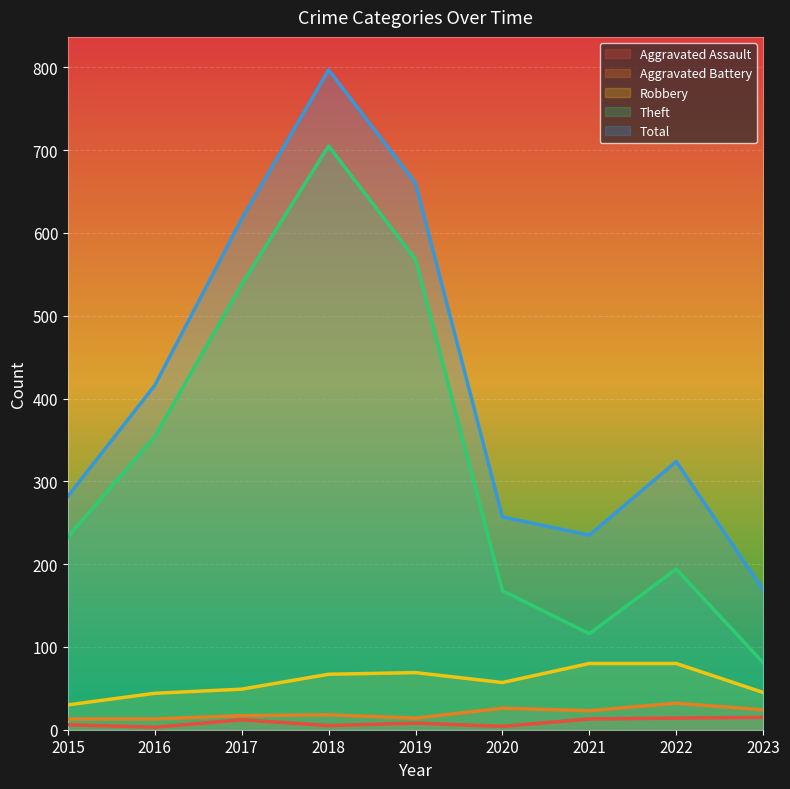

Which series changed the most between 2015 and 2016?

Total